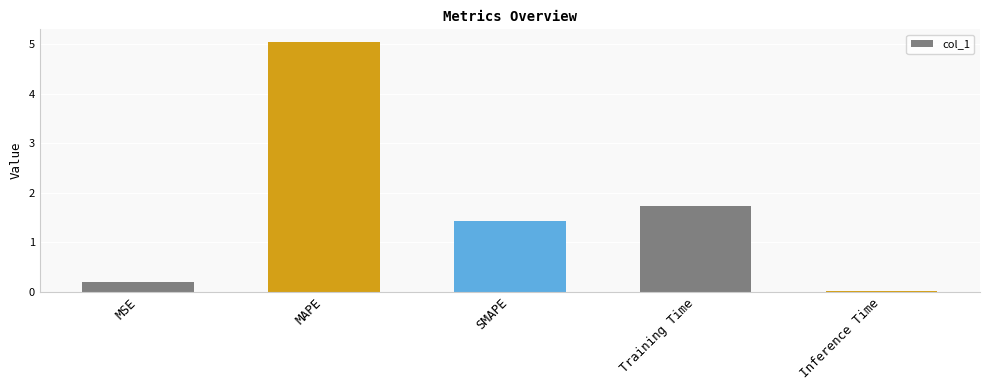

What is the change in value from Training Time to Inference Time?

-1.7